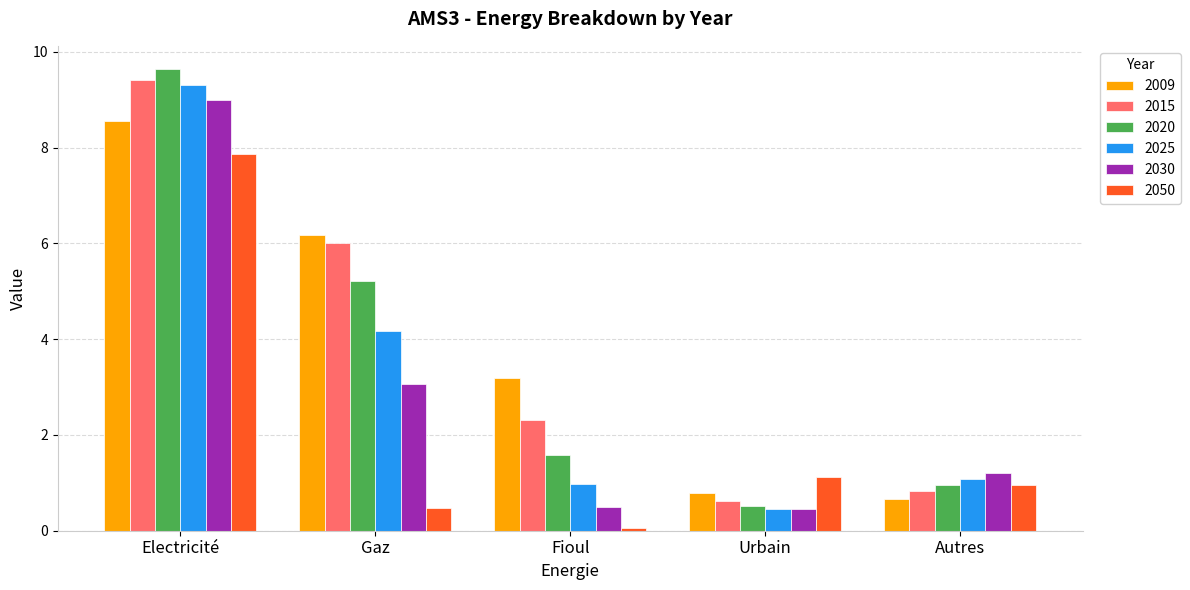

Are the bars grouped side by side (vs. stacked)?

Yes